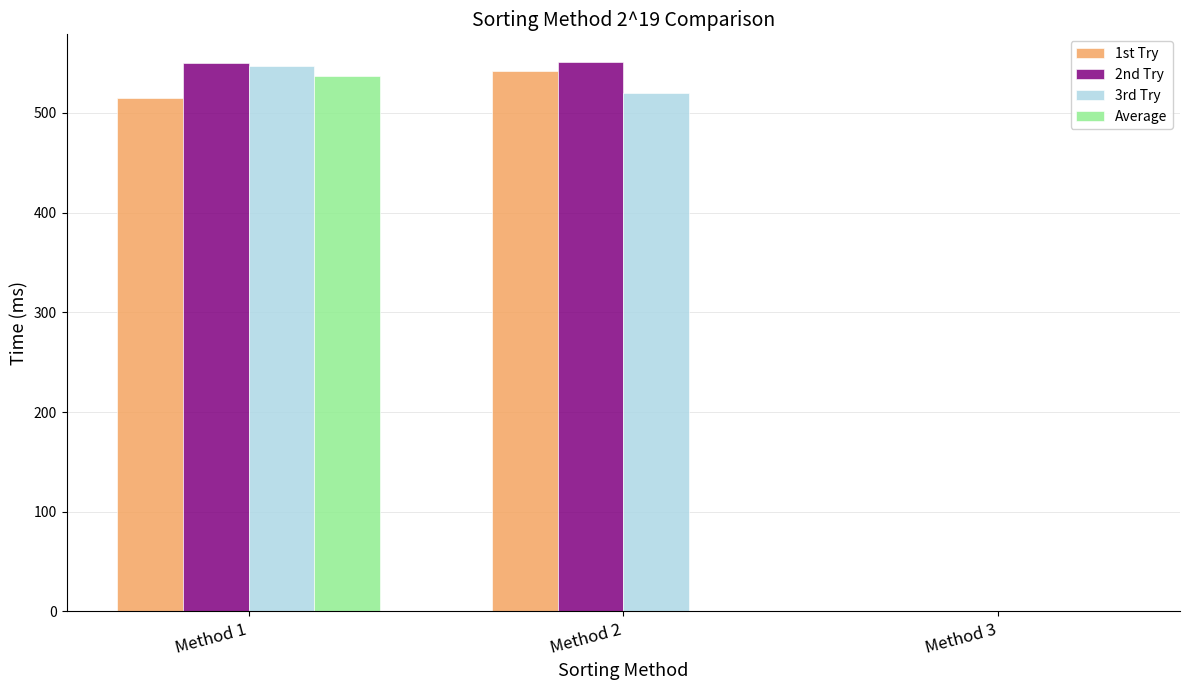

The value of 2nd Try at Method 1 is 549.8. True or false?

True